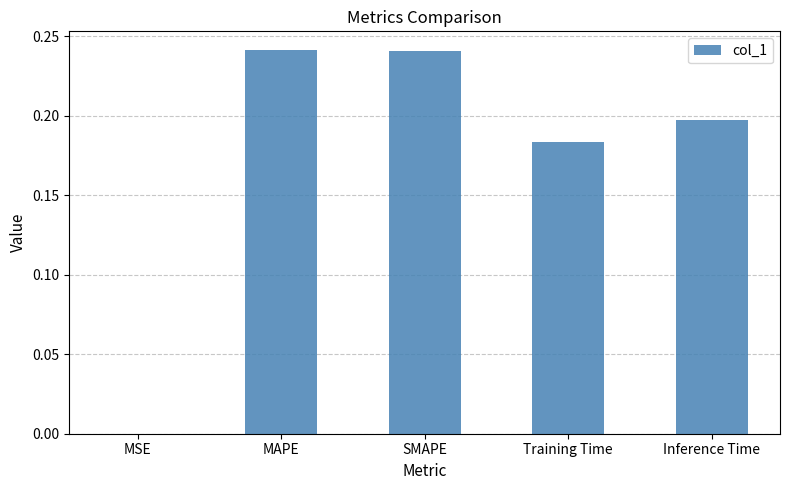

Which has a higher value, MAPE or Inference Time?

MAPE